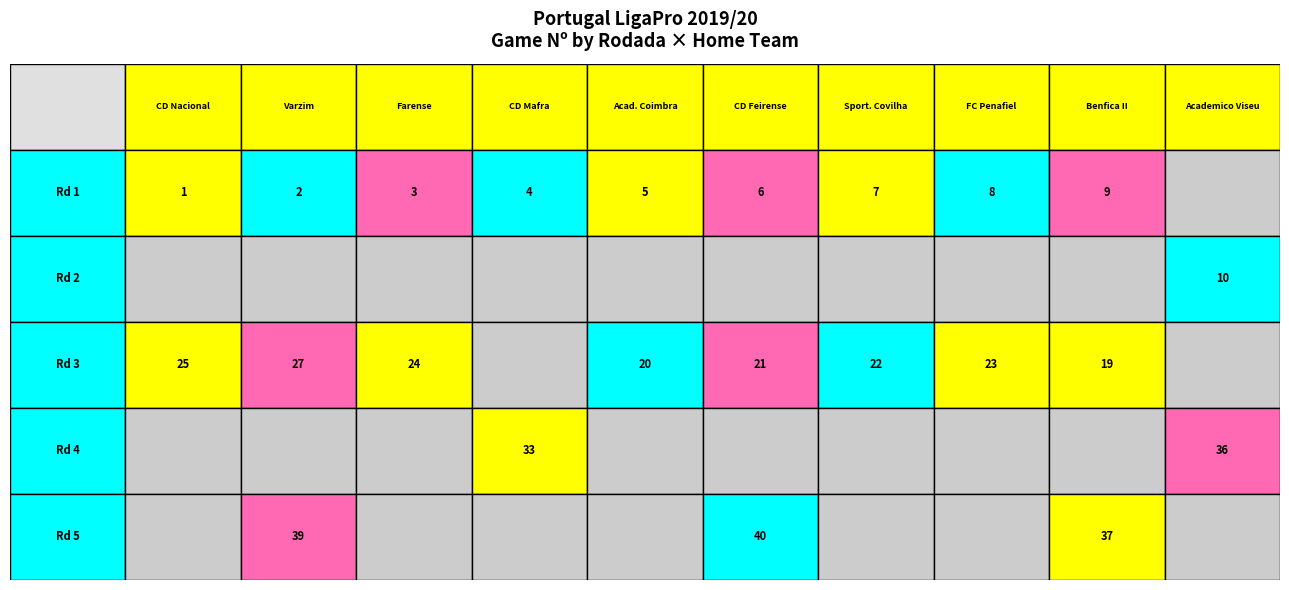

Which series has the widest spread of values?

1